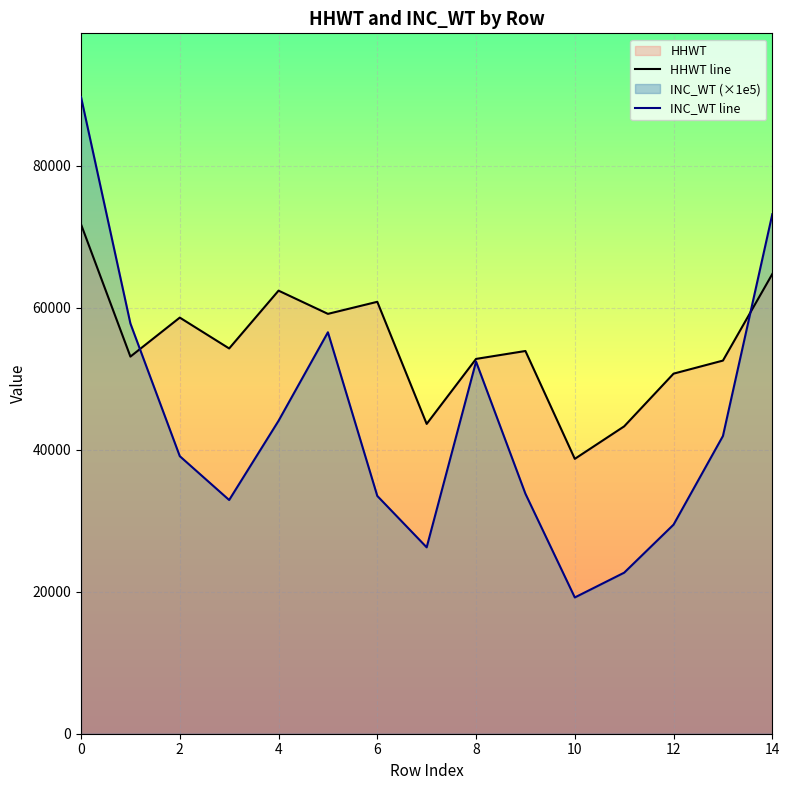

Rank the series at 9 from lowest to highest value.

INC_WT line, HHWT line